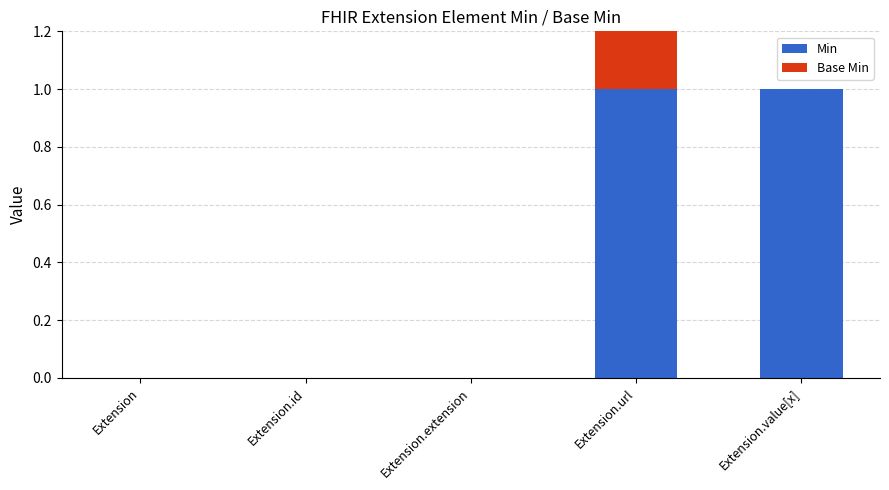

Which series changed the most between Extension.extension and Extension.value[x]?

Min